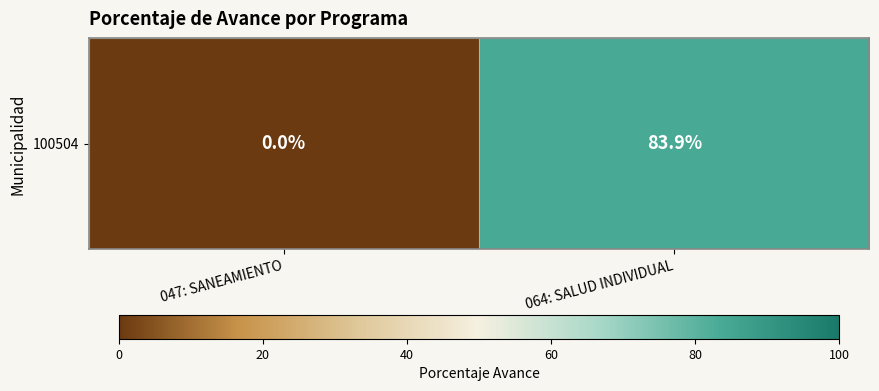

Reading left to right, what are all the values shown in this chart?

0.0	83.9